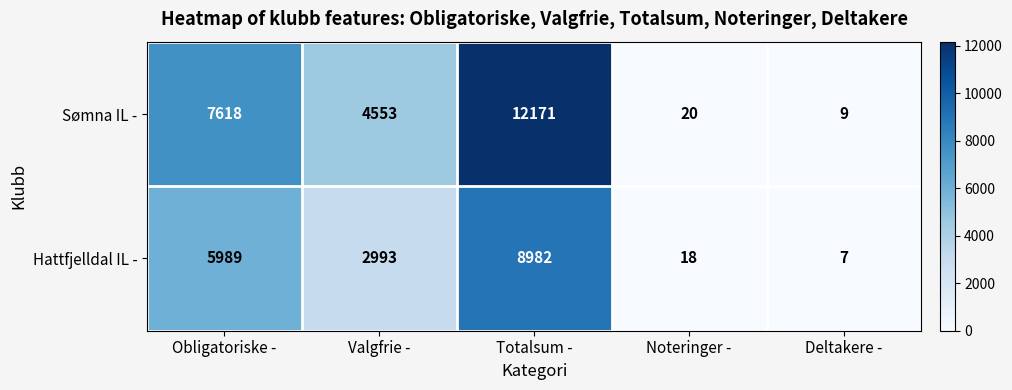

At how many categories does at least one series exceed 11217?

1